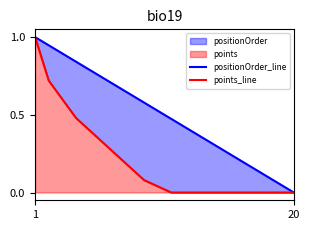

How many positive values does the points_line series have?

10